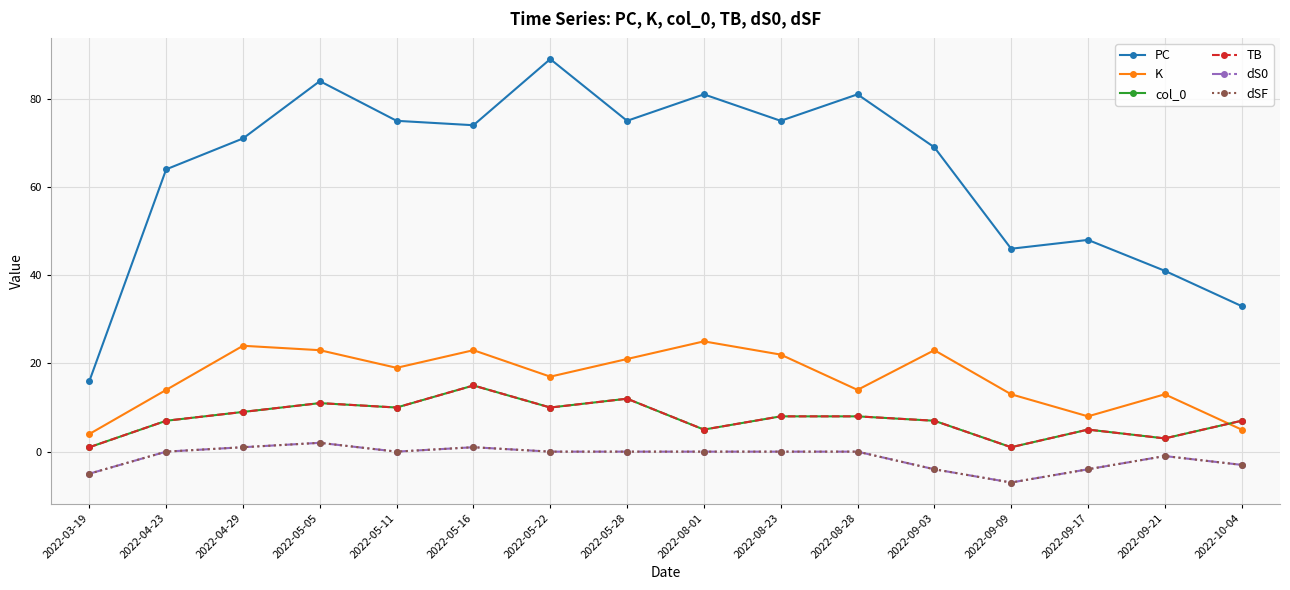

What is the average value of the dSF series?

-1